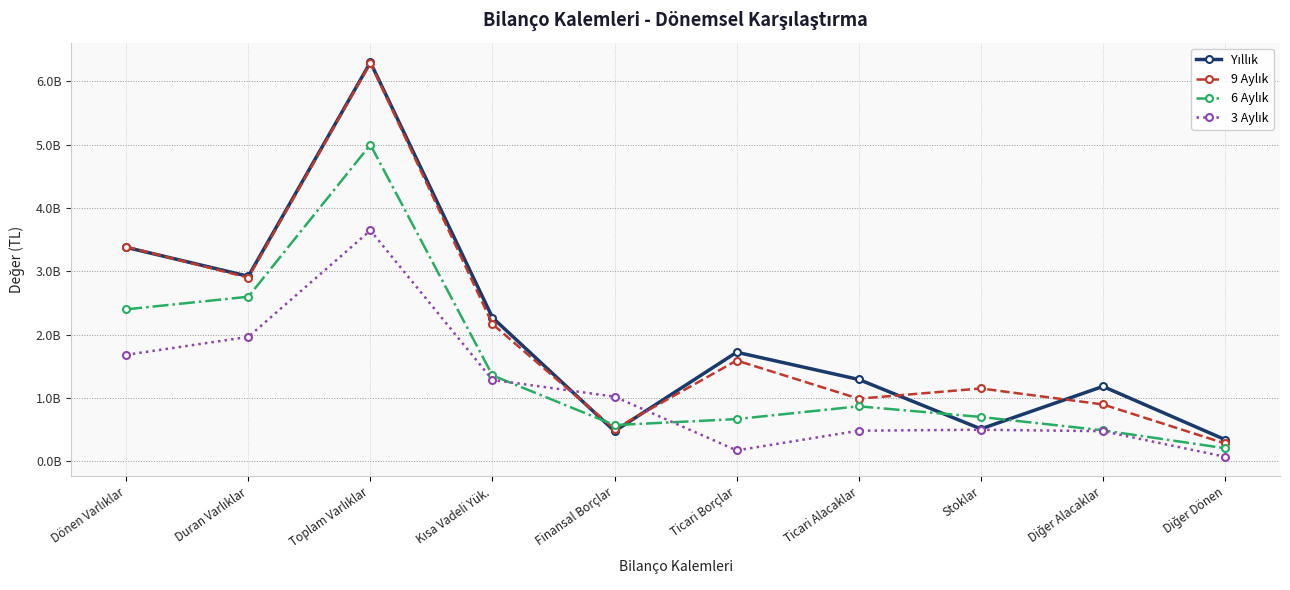

Reading left to right, what are all the values shown in this chart?

Yıllık: 3377413454	2920358994	6297772448	2267737395	476655034	1721991160	1292067591	511797562	1182079117	342682374
9 Aylık: 3387548396	2898951944	6286500340	2165472430	509613739	1591199152	988439804	1150000416	897956608	282601297
6 Aylık: 2399041122	2597864234	4996905356	1356090264	571773763	666731112	868255514	700382872	489107061	206934110
3 Aylık: 1680869333	1963629439	3644498772	1285195472	1020698207	172282141	483633340	498728812	475795413	72311111